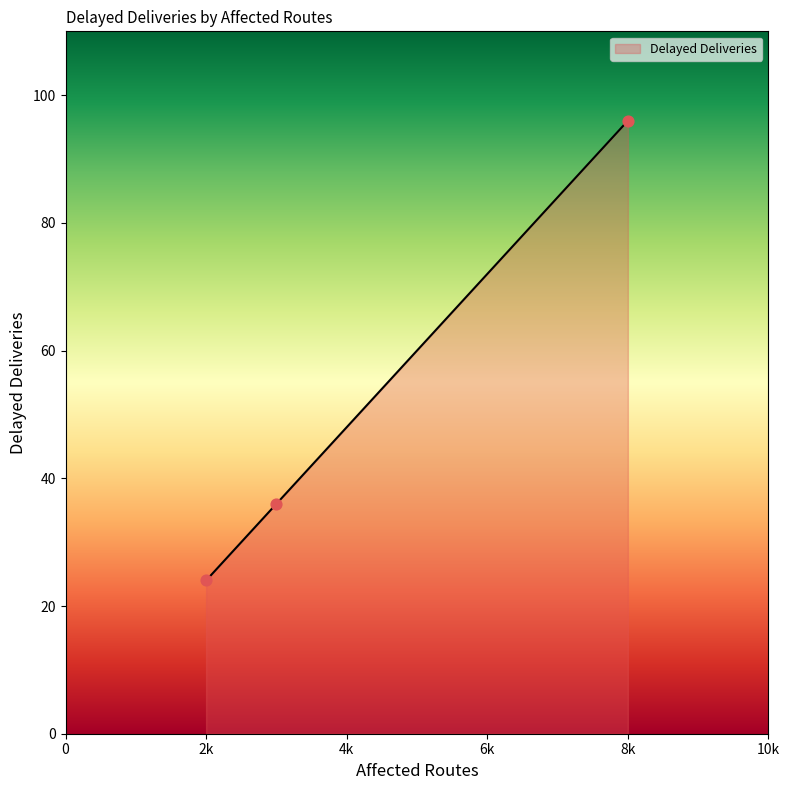

What is the ratio of the value at 3 to the value at 2?

1.5